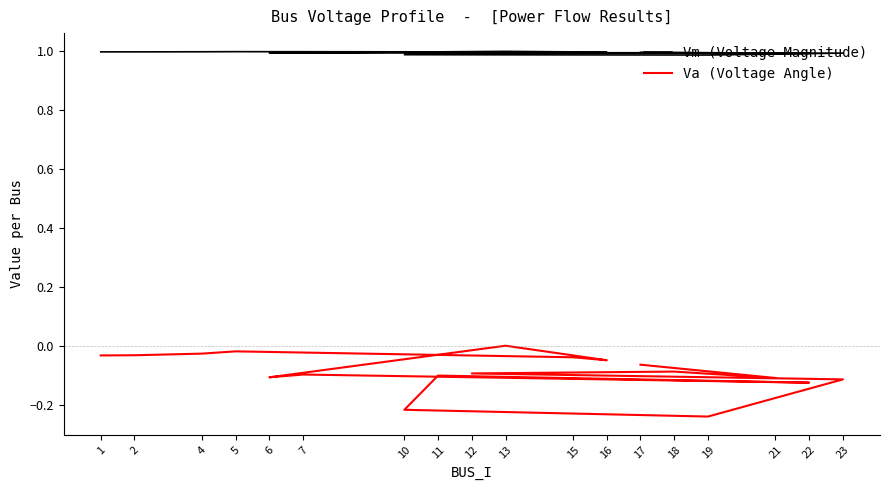

Which series changed the most between 13 and 23?

Va (Voltage Angle)